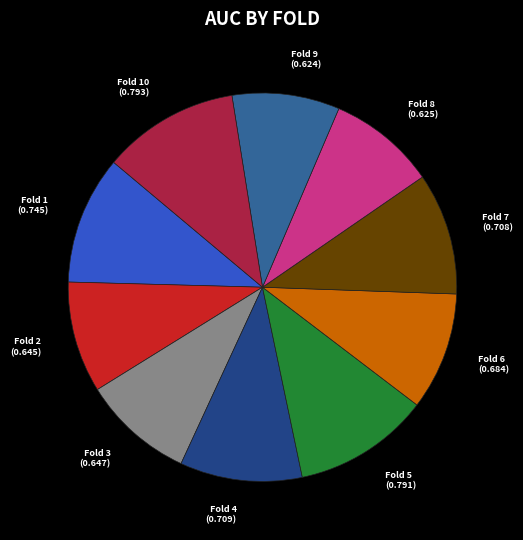

Does any single category account for the majority?

No